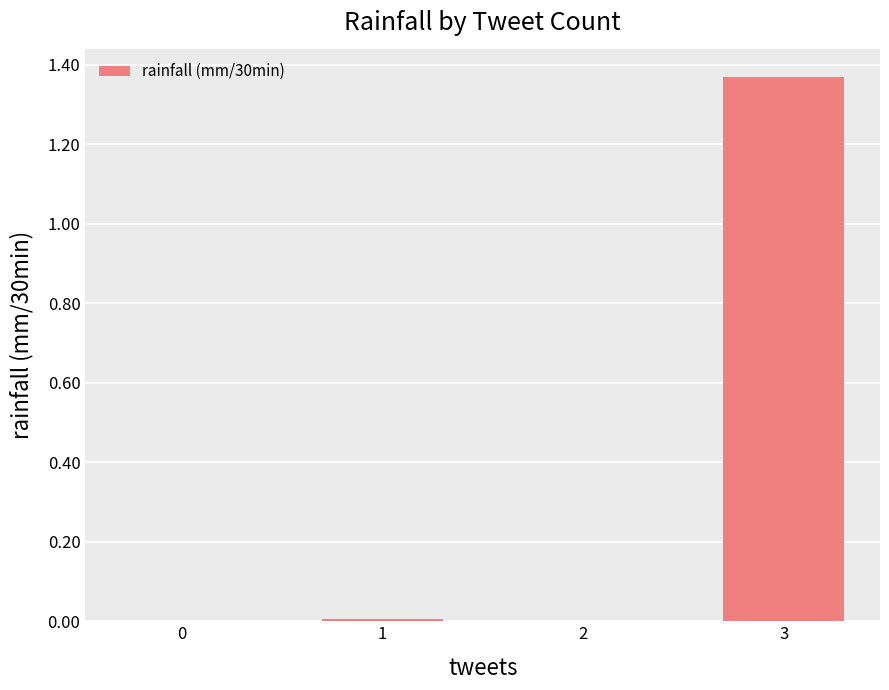

Which label corresponds to the largest value in the chart?

3